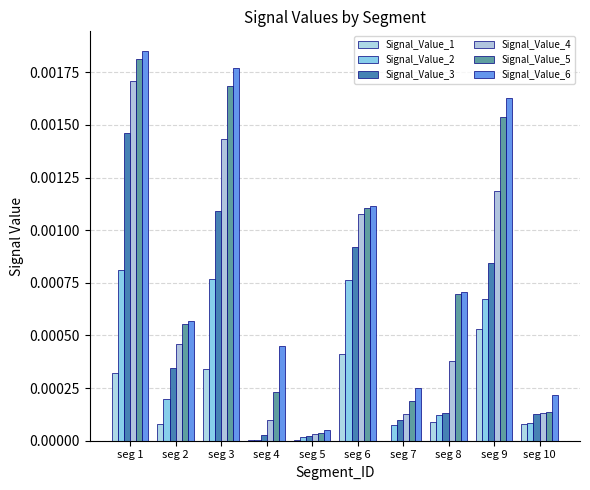

Does the chart contain stacked bars?

No